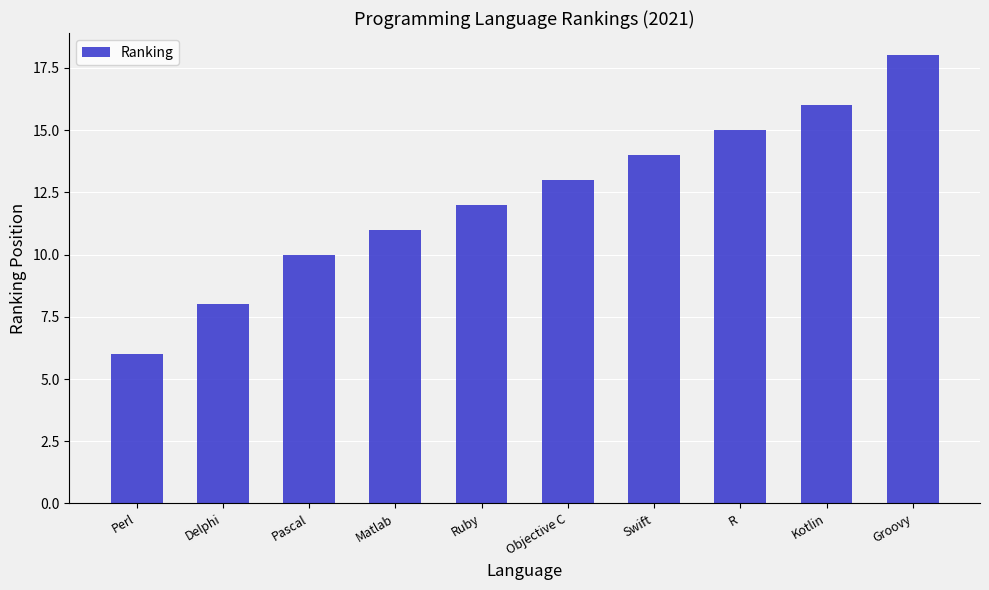

How many values are below 13?

5